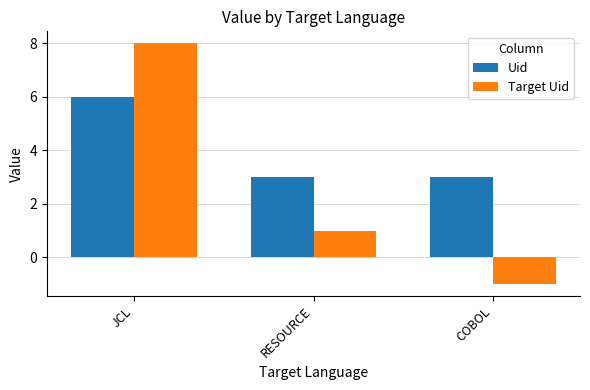

How many bars are there in total?

6